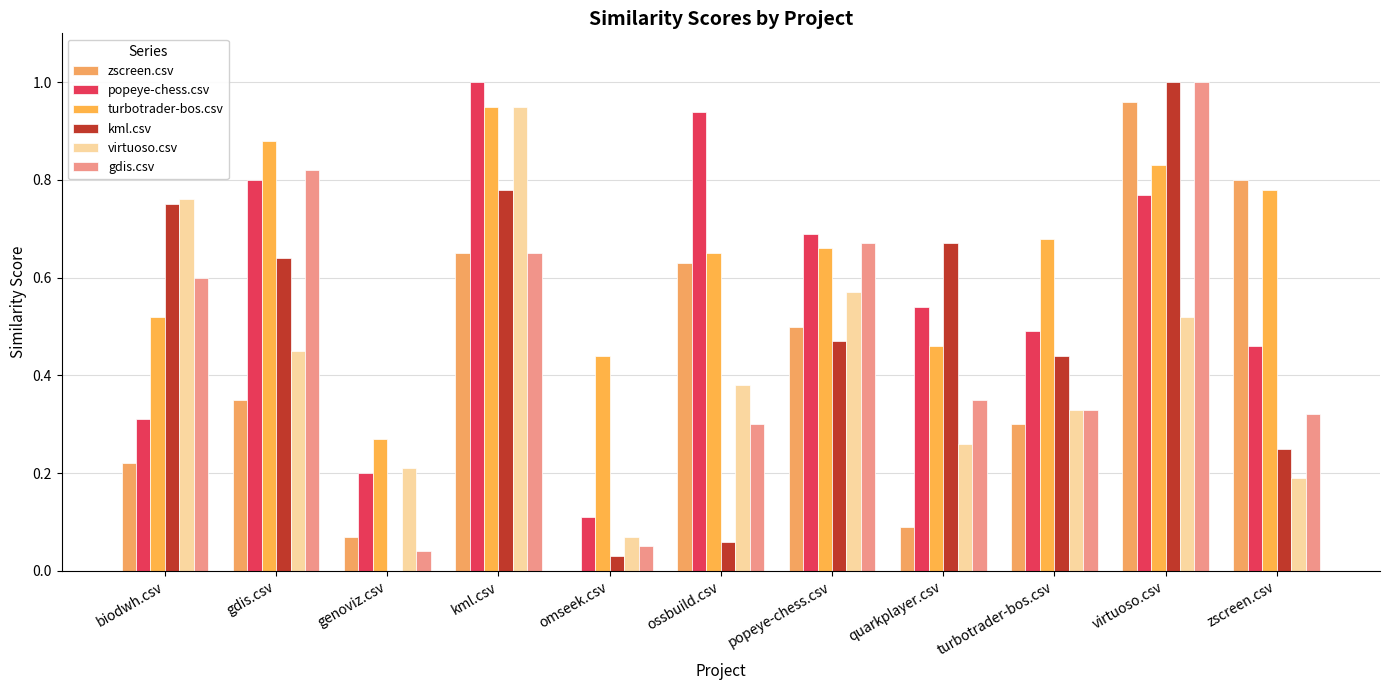

Rank the series at virtuoso.csv from lowest to highest value.

virtuoso.csv, popeye-chess.csv, turbotrader-bos.csv, zscreen.csv, kml.csv, gdis.csv